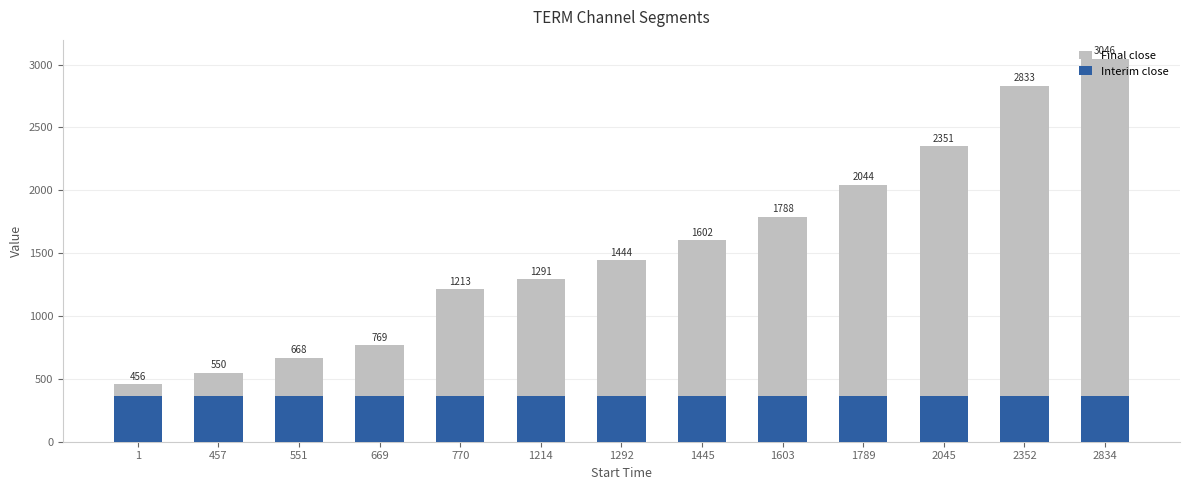

Is it true that Final close equals 1602.0 at 1445?

True